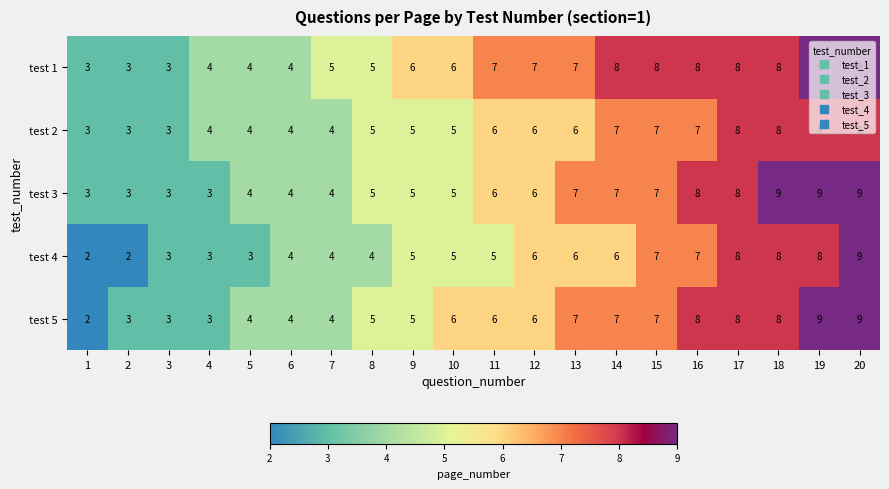

Count the test 3 values in the range 4 to 8.

13